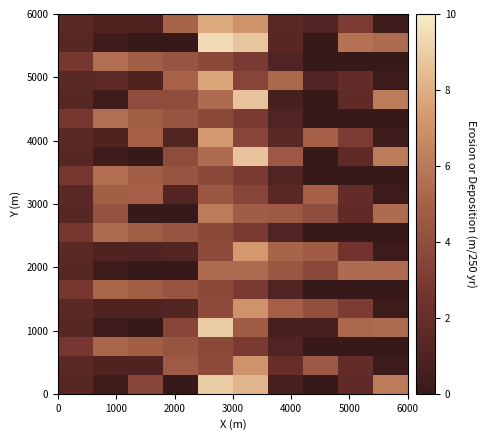

How many data points does each series have?

10